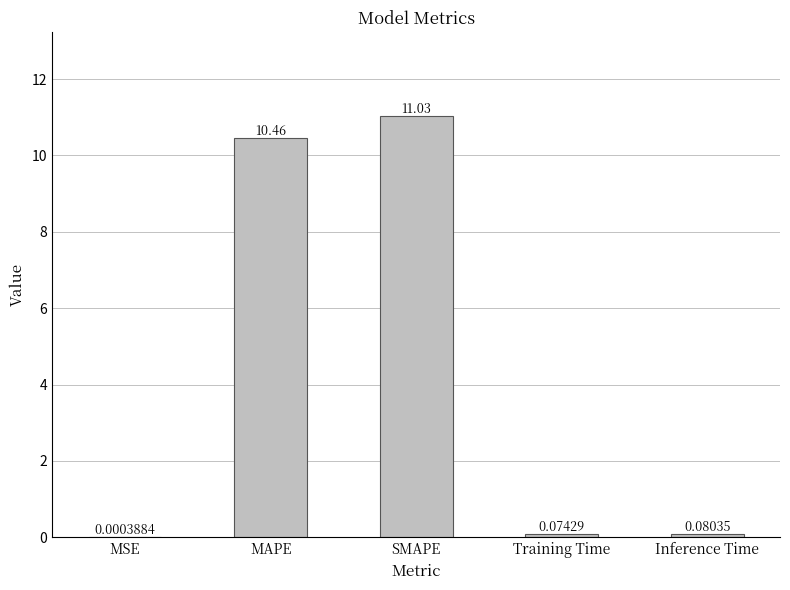

Where is the data nearest to the value 5?

Inference Time